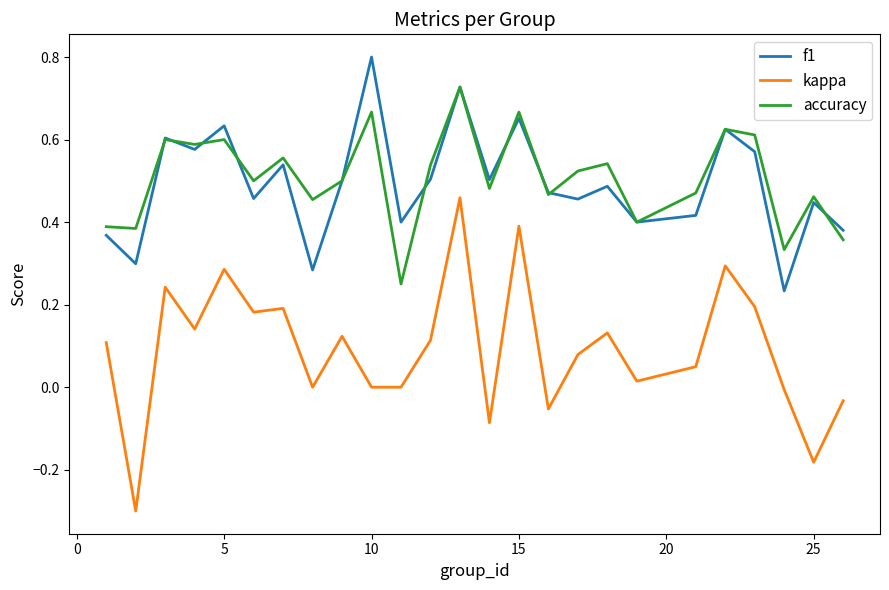

True or false: accuracy and kappa cross at least once.

False